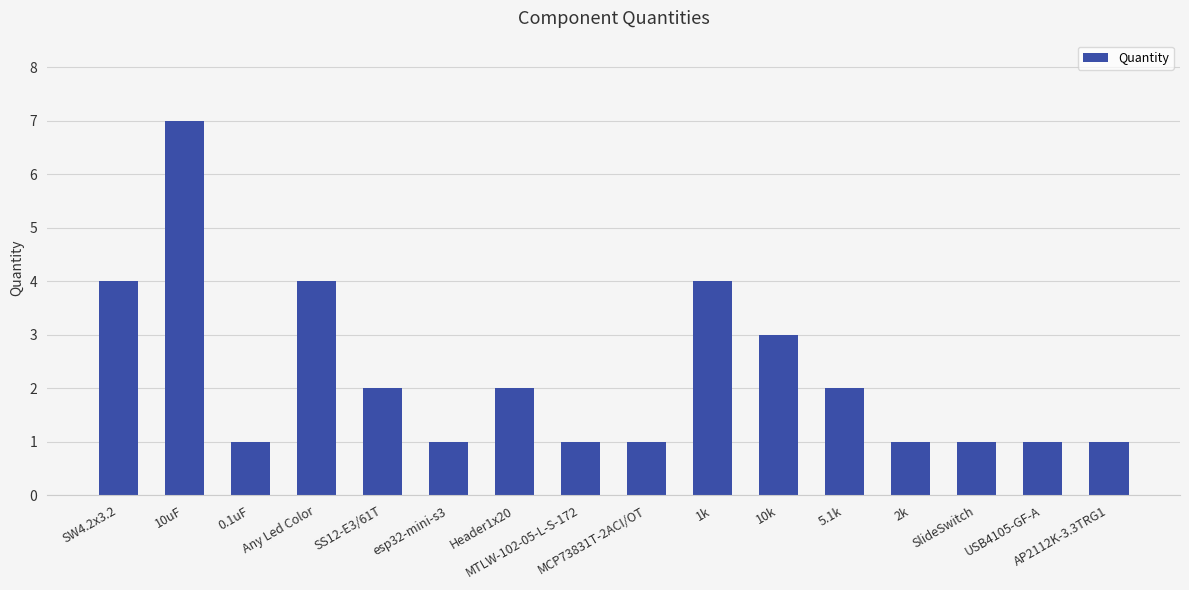

Count the values in the range 1 to 4.

15